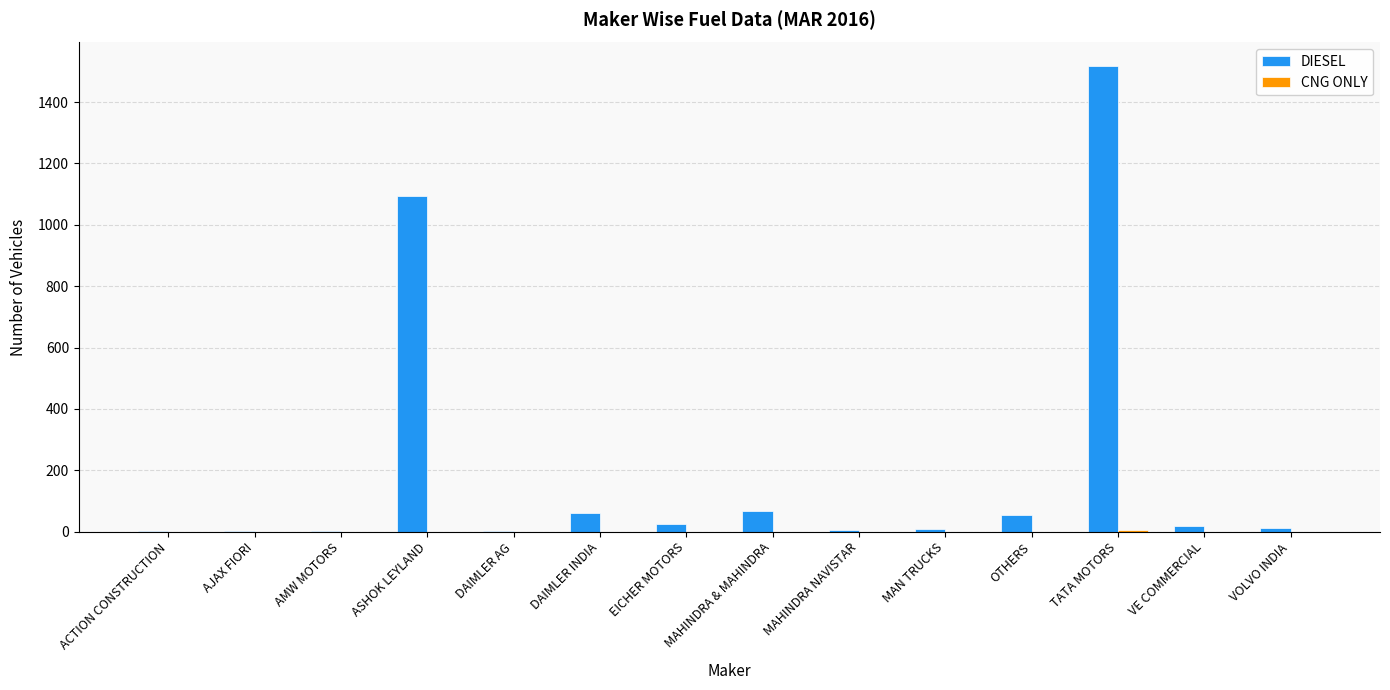

Are the bars horizontal?

No